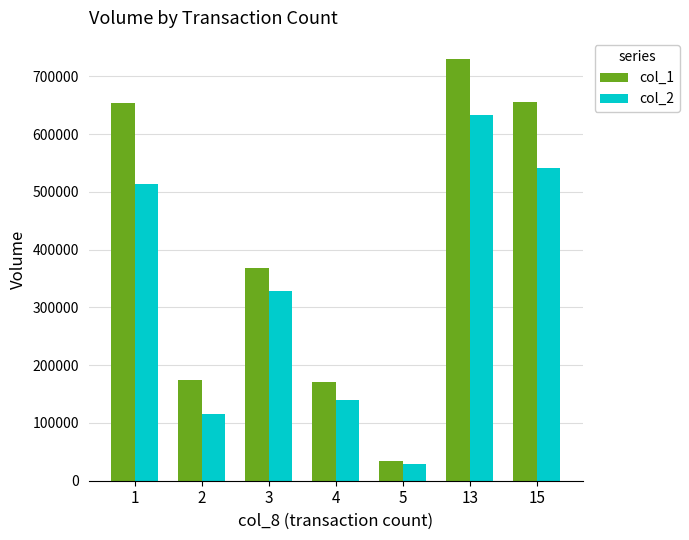

Is the value of col_1 at 1 greater than the value of col_2 at 5?

Yes